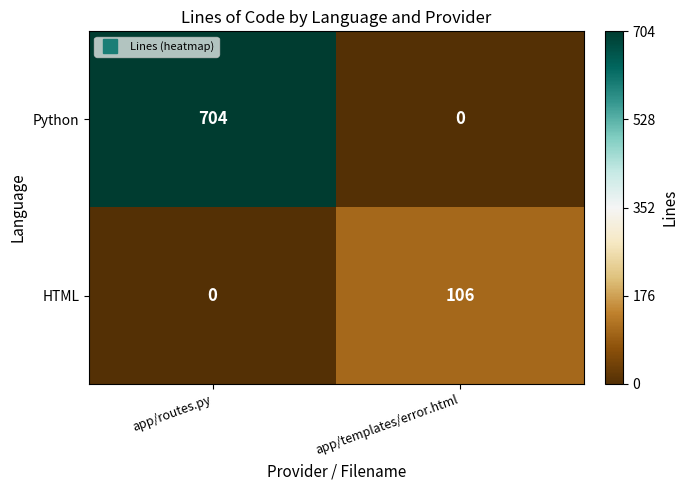

Between app/routes.py and app/templates/error.html, which series saw the biggest shift?

Python